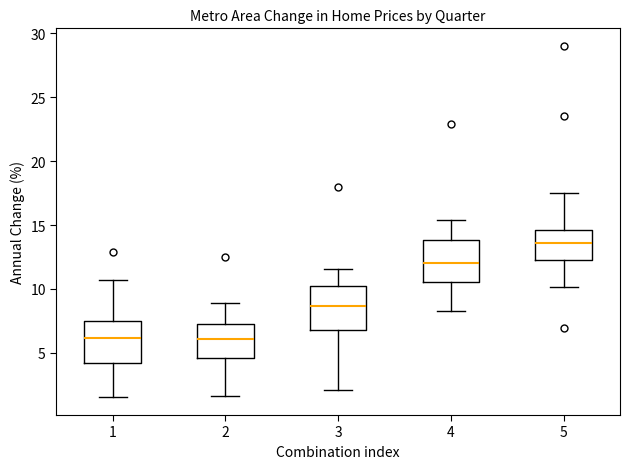

Reading left to right, transcribe this box plot: for each box, give where its median line is, the range the box spans, and where its two whiskers end, as read against the y-axis. The values are not printed on the chart, so give them approximately, as read against the axis.

1: median 6.0, box 4.0 to 7.5, whiskers 1.5 to 10.5
2: median 6.0, box 4.5 to 7.0, whiskers 1.5 to 9.0
3: median 8.5, box 7.0 to 10.0, whiskers 2.0 to 11.5
4: median 12.0, box 10.5 to 14.0, whiskers 8.0 to 15.5
5: median 13.5, box 12.0 to 14.5, whiskers 10.0 to 17.5